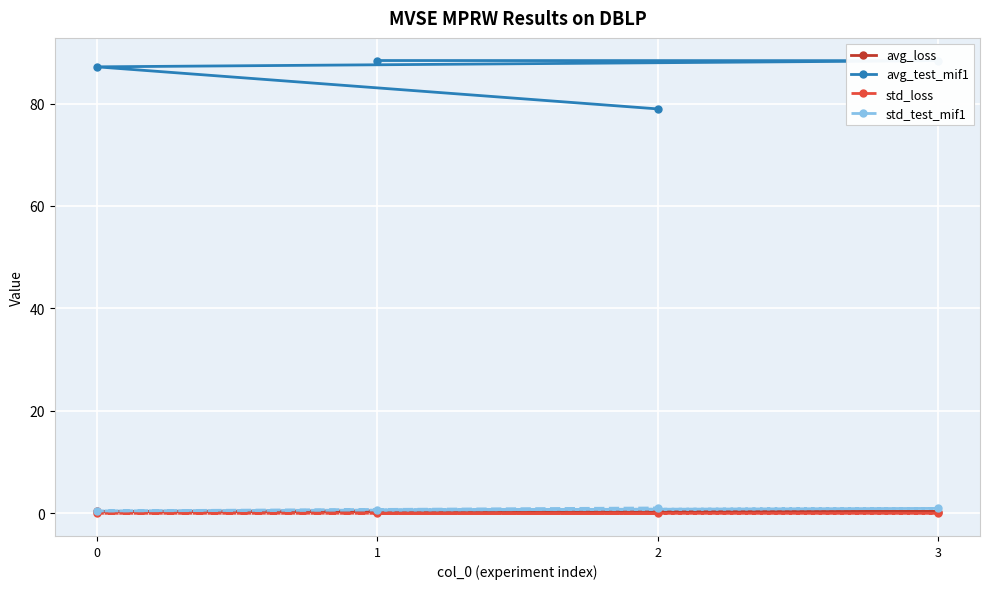

Is this an area chart (filled region under the line)?

No